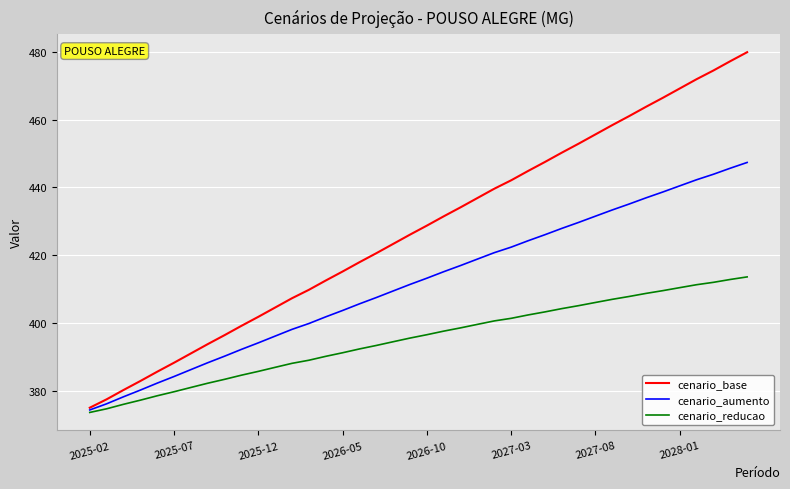

What are all the series names shown in the legend?

cenario_base, cenario_aumento, cenario_reducao